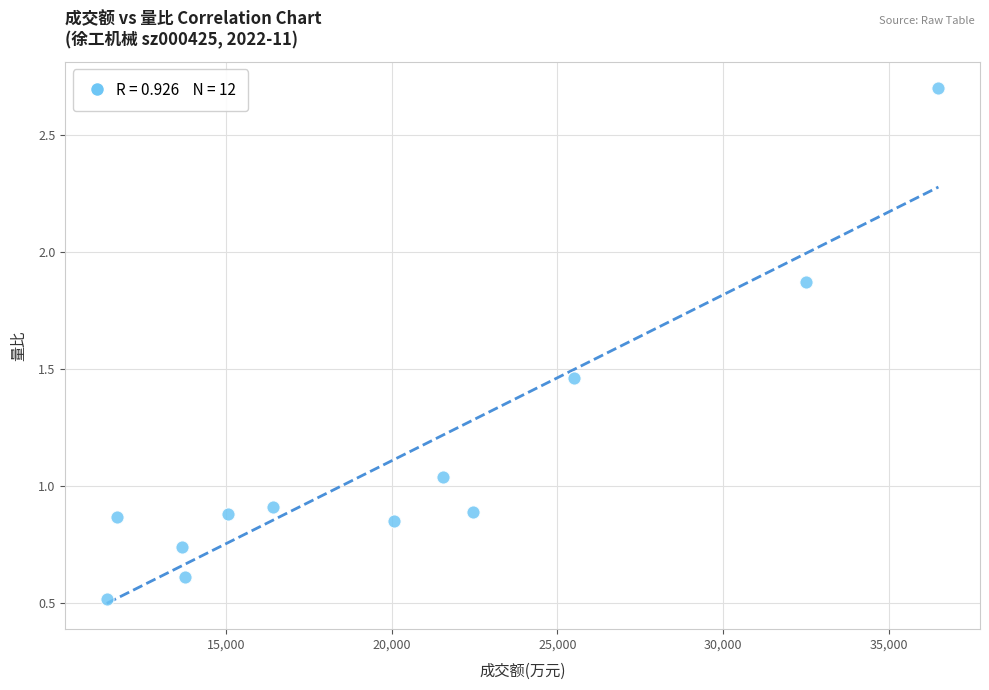

What is the range of Y values (max minus min)?

2.2